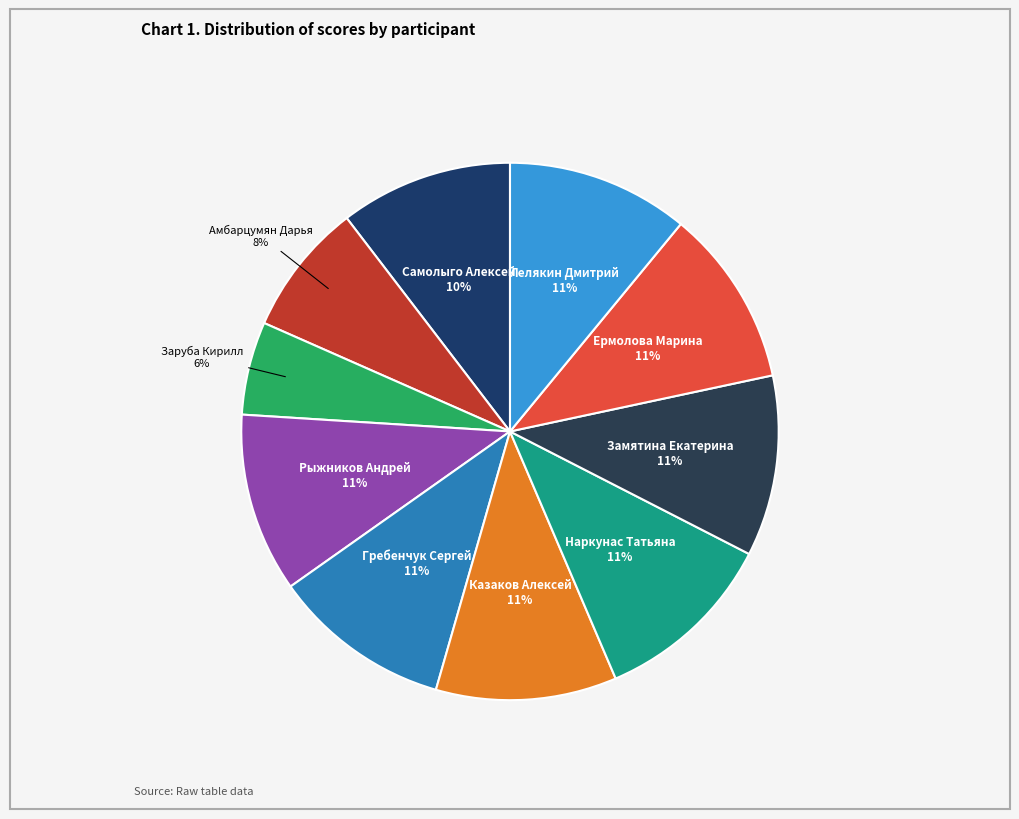

Which slice is the smallest?

Заруба Кирилл